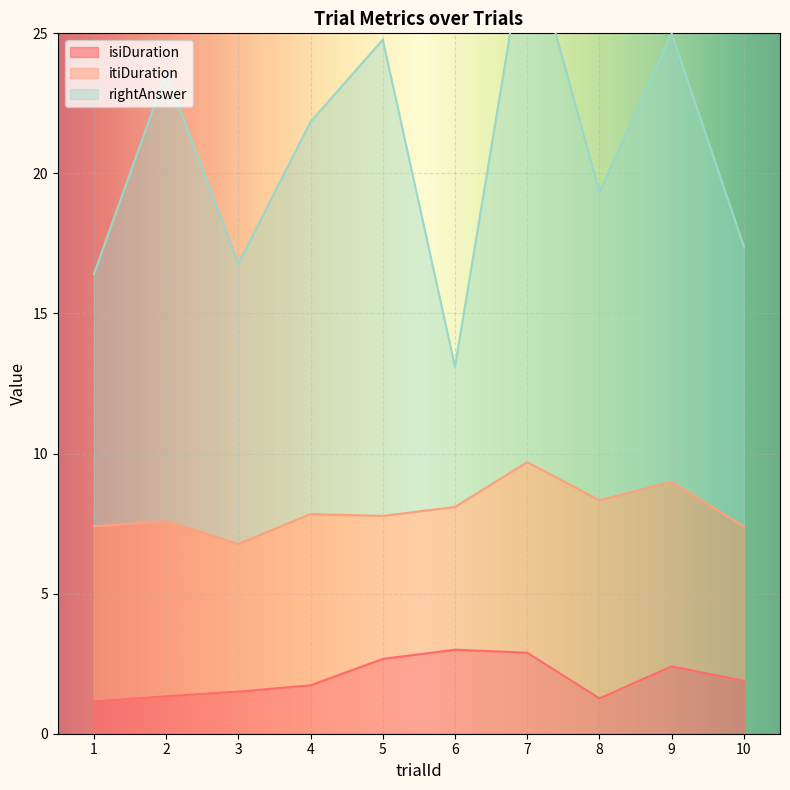

What is the sum of all isiDuration values?

19.8